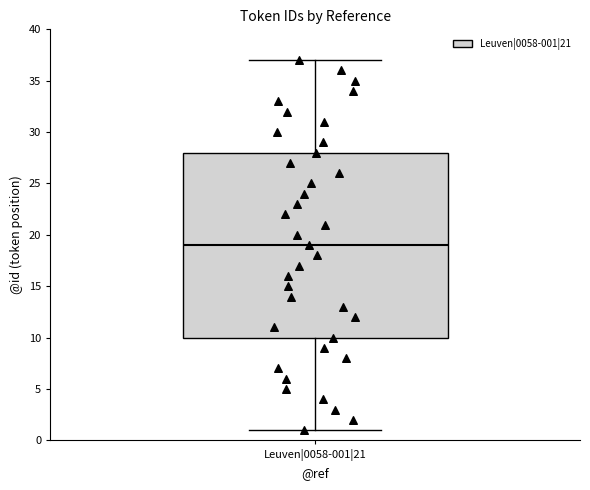

Read this box plot against the y-axis: the position of the median line, the range covered by the box, and the ends of both whiskers. The values are not printed on the chart, so give them approximately, as read against the axis.

median 19, box 10 to 28, whiskers 1 to 37